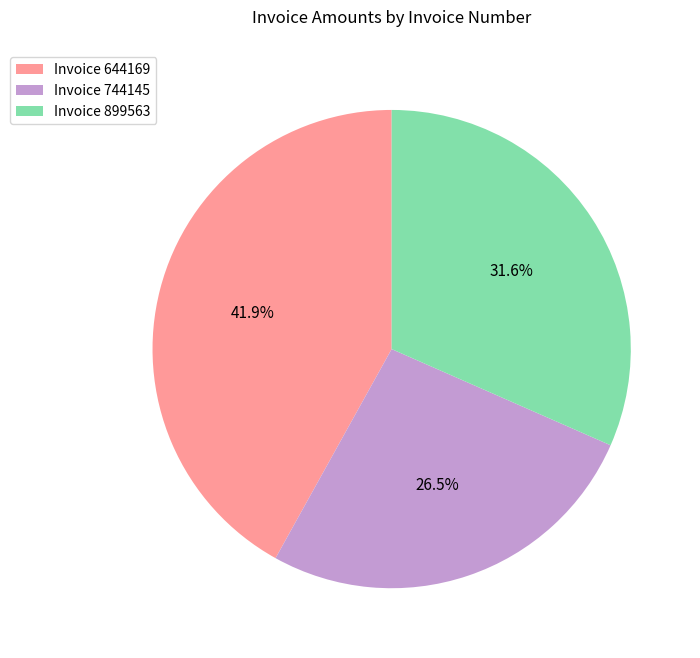

Count the number of slices in the pie.

3